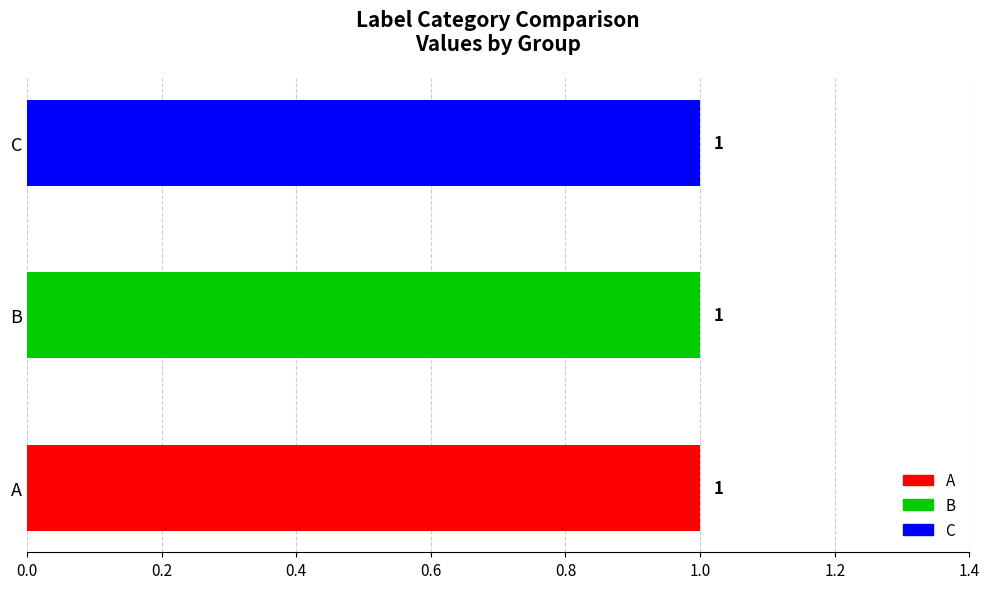

At which category is the sum across all series the highest?

A